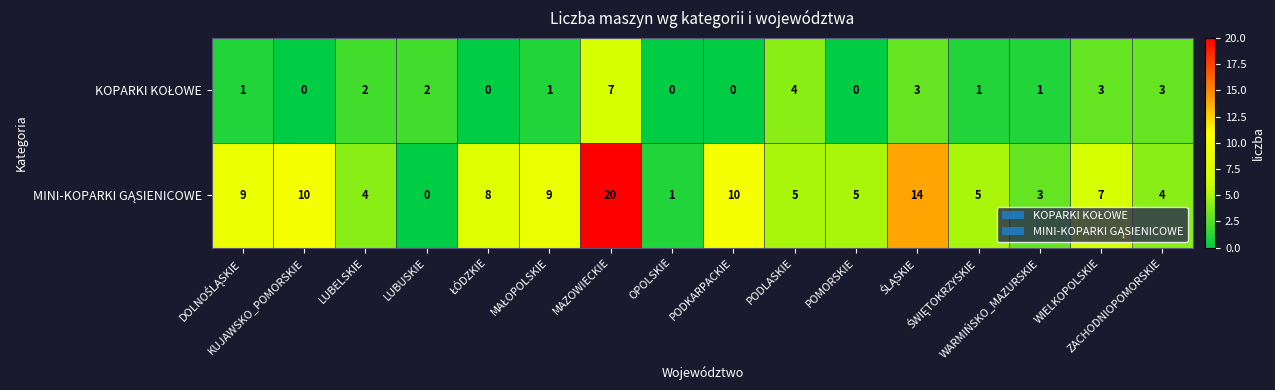

How many series are shown in this chart?

2